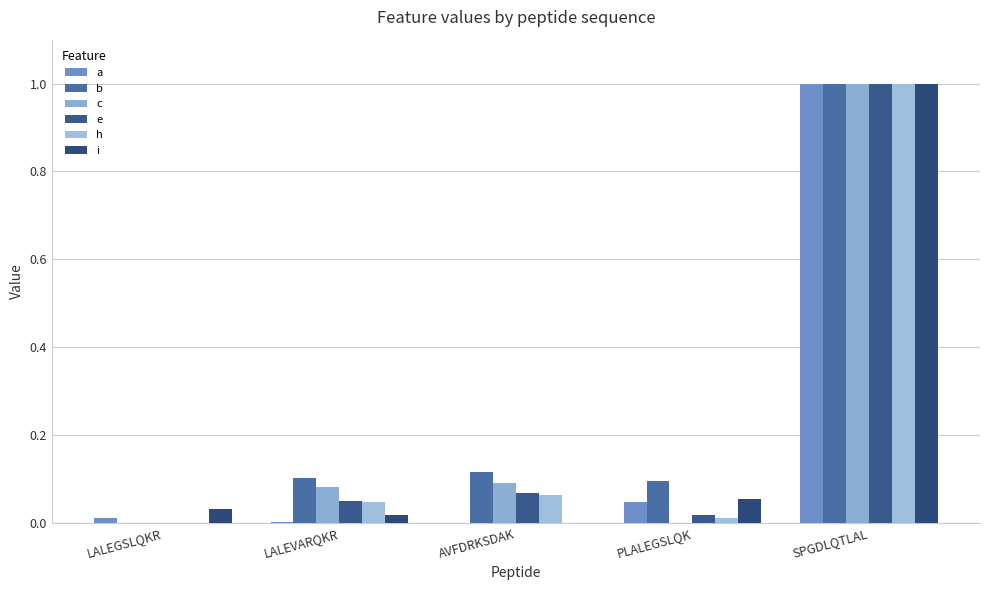

At how many categories does at least one series exceed 0?

5